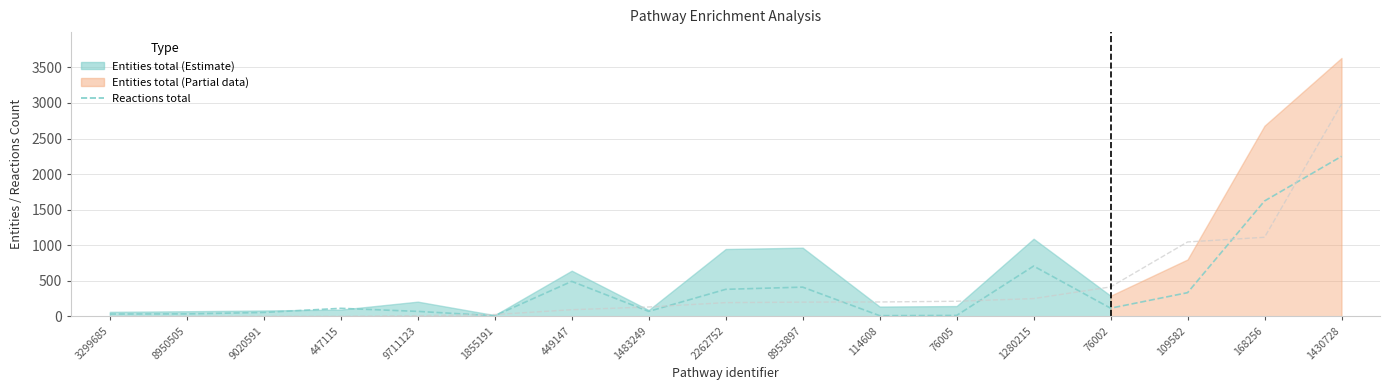

How many lines are shown in the chart?

2